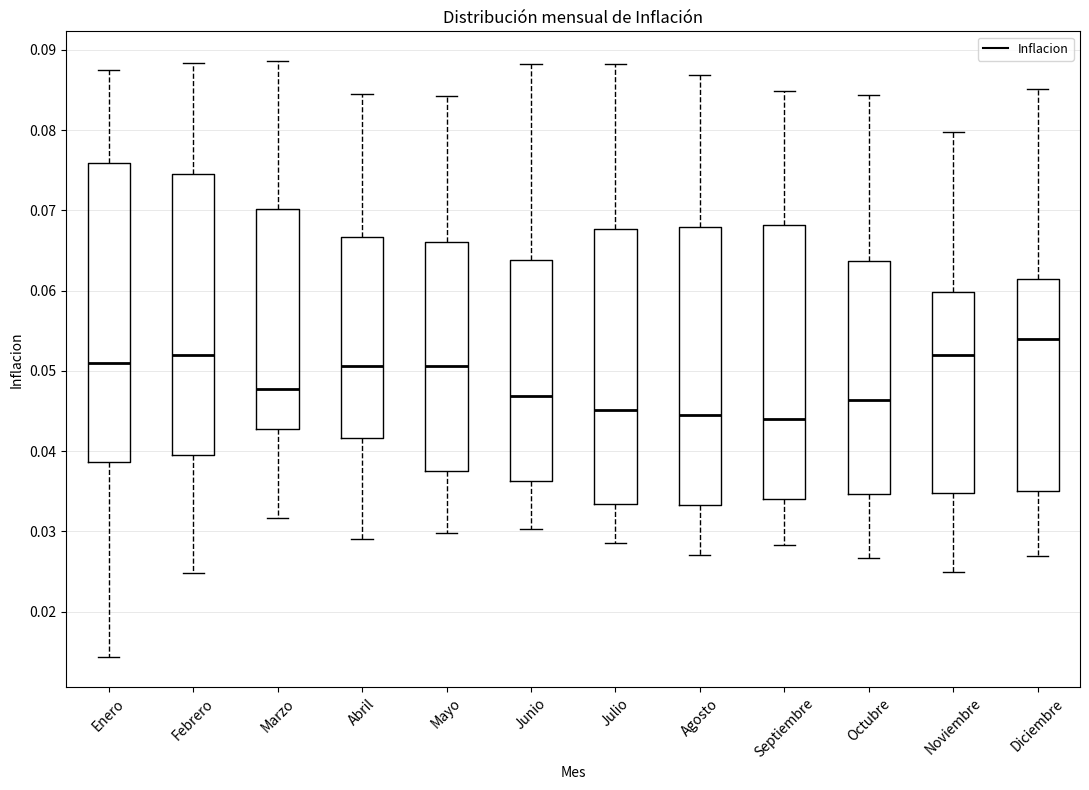

Reading left to right, transcribe this box plot: for each box, give where its median line is, the range the box spans, and where its two whiskers end, as read against the y-axis. The values are not printed on the chart, so give them approximately, as read against the axis.

Enero: median 0.051, box 0.039 to 0.076, whiskers 0.014 to 0.088
Febrero: median 0.052, box 0.040 to 0.074, whiskers 0.025 to 0.088
Marzo: median 0.048, box 0.043 to 0.070, whiskers 0.032 to 0.089
Abril: median 0.051, box 0.042 to 0.067, whiskers 0.029 to 0.085
Mayo: median 0.051, box 0.038 to 0.066, whiskers 0.030 to 0.084
Junio: median 0.047, box 0.036 to 0.064, whiskers 0.030 to 0.088
Julio: median 0.045, box 0.033 to 0.068, whiskers 0.029 to 0.088
Agosto: median 0.045, box 0.033 to 0.068, whiskers 0.027 to 0.087
Septiembre: median 0.044, box 0.034 to 0.068, whiskers 0.028 to 0.085
Octubre: median 0.046, box 0.035 to 0.064, whiskers 0.027 to 0.084
Noviembre: median 0.052, box 0.035 to 0.060, whiskers 0.025 to 0.080
Diciembre: median 0.054, box 0.035 to 0.061, whiskers 0.027 to 0.085